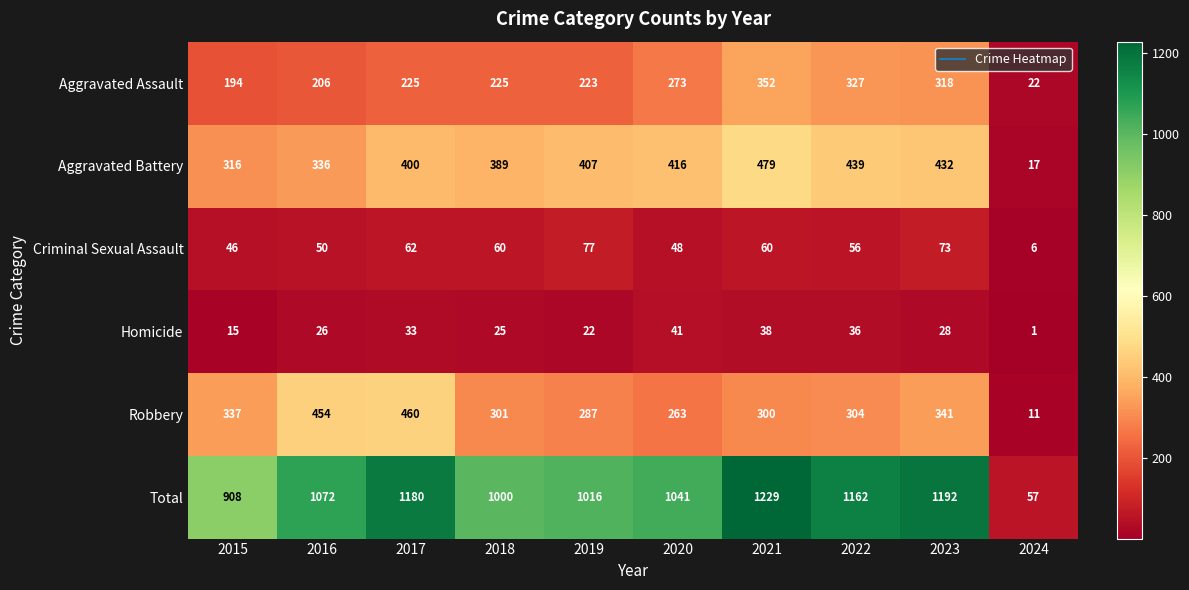

The Criminal Sexual Assault series shows 50 at 2016. True or false?

True